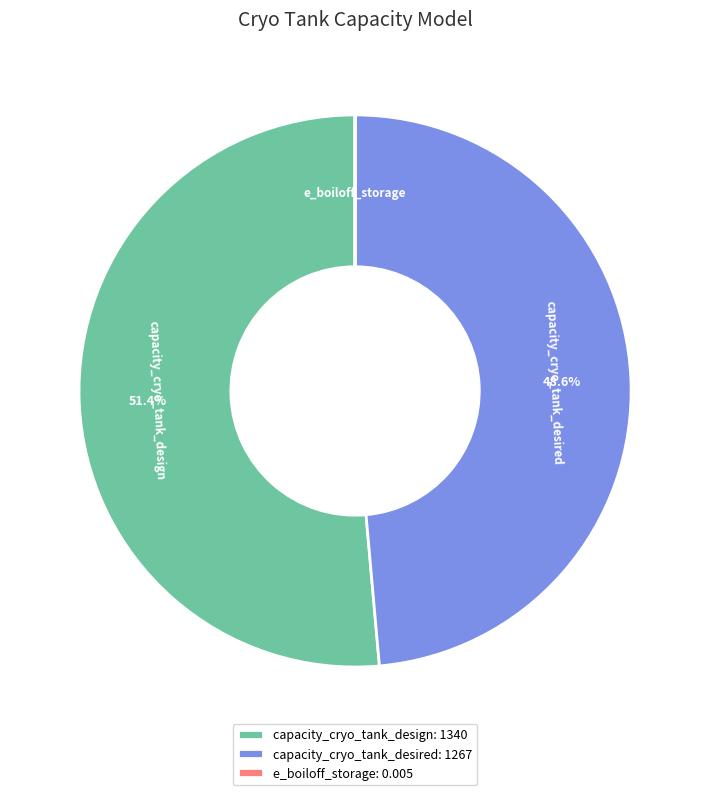

To the nearest percent, what is the difference between the largest and smallest slice percentages?

51%